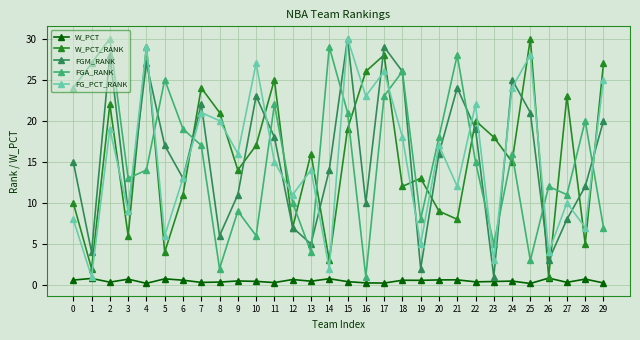

What is the maximum value shown in the chart?

30.0